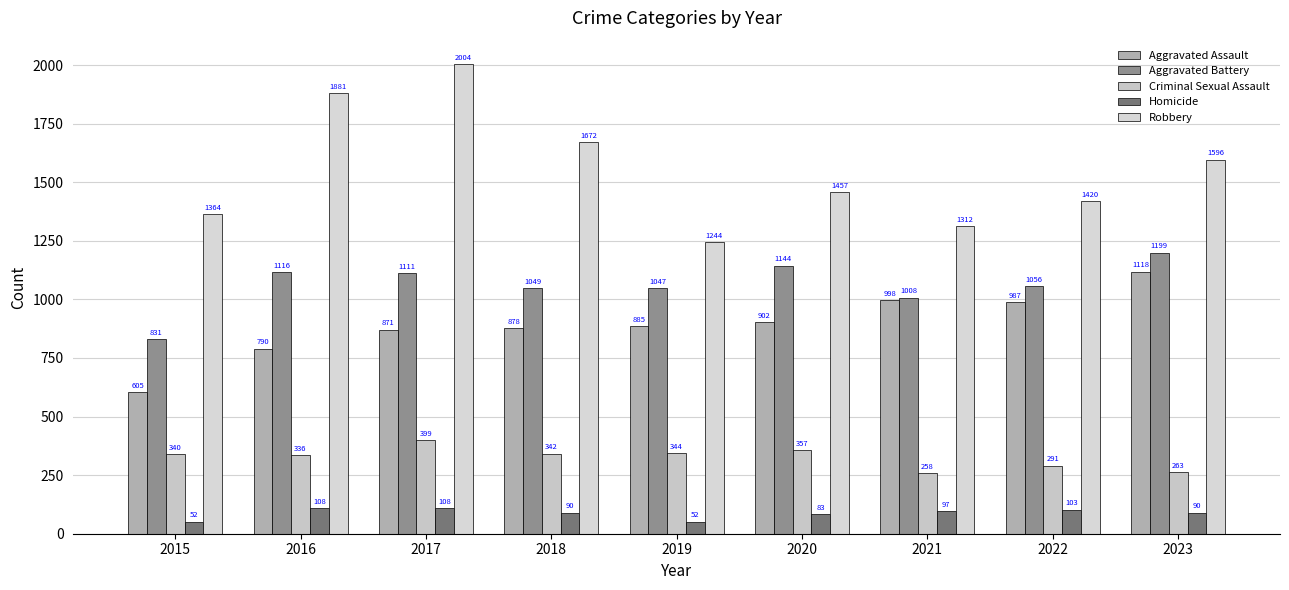

What is the smallest value displayed?

52